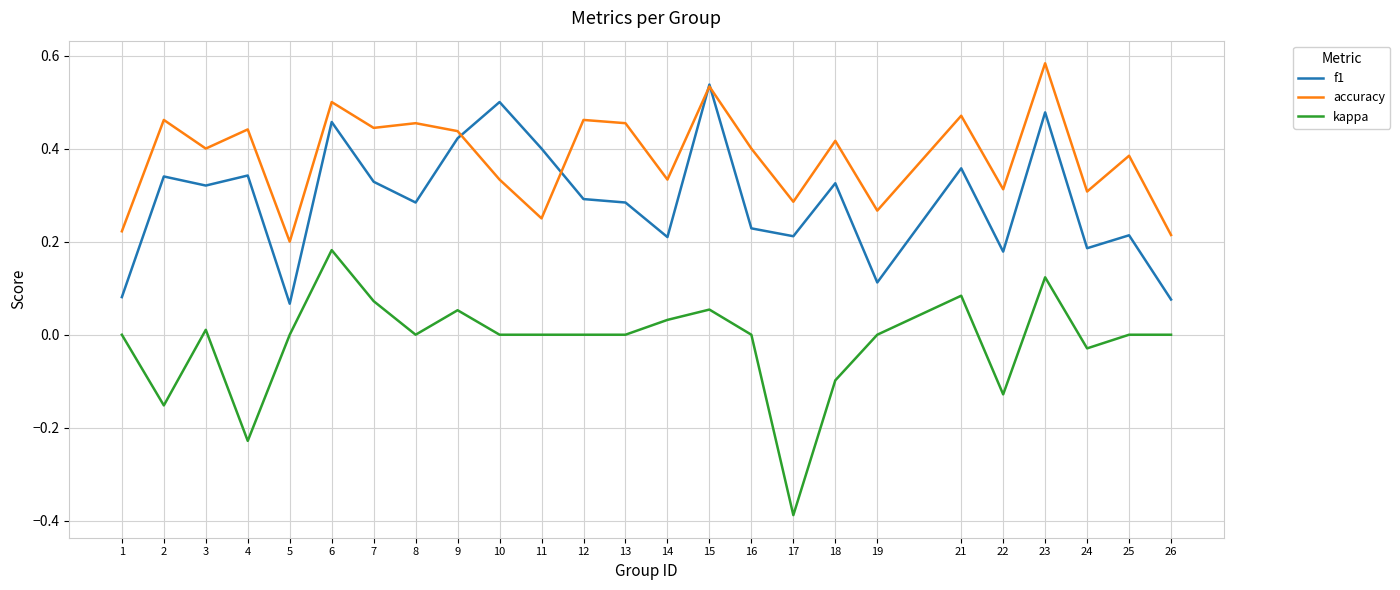

True or false: accuracy and f1 intersect in this chart.

True